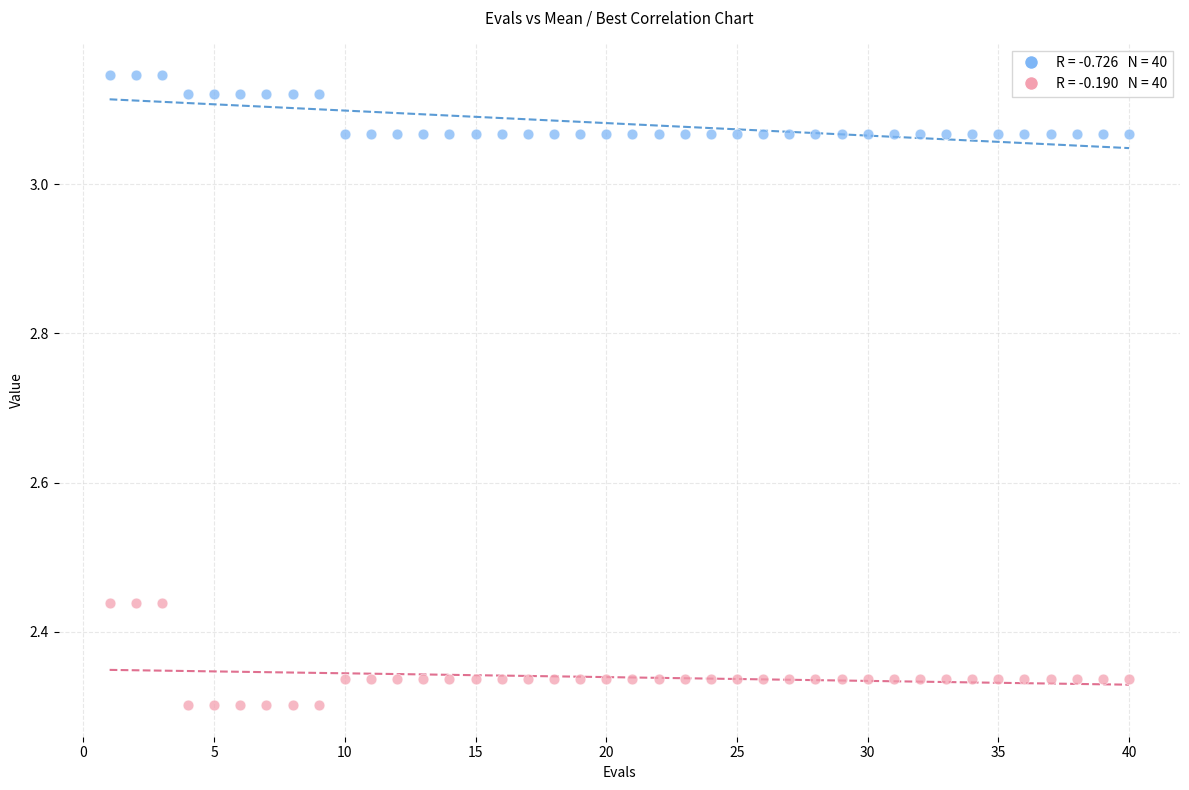

Across all data points, what is the range of Y values (max minus min)?

0.8